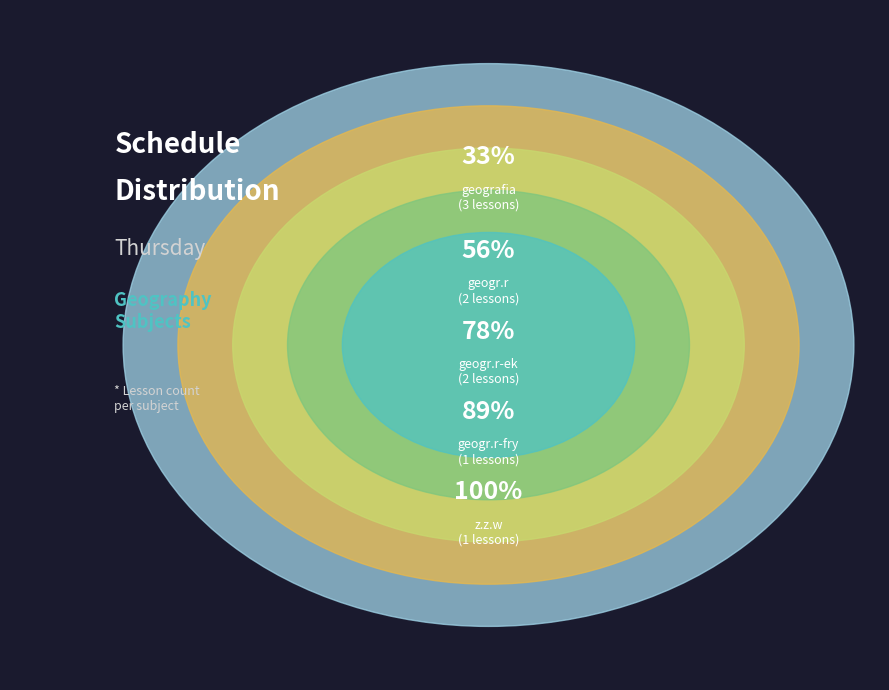

Do geogr.r and geogr.r-fry together represent more than half of the pie?

No